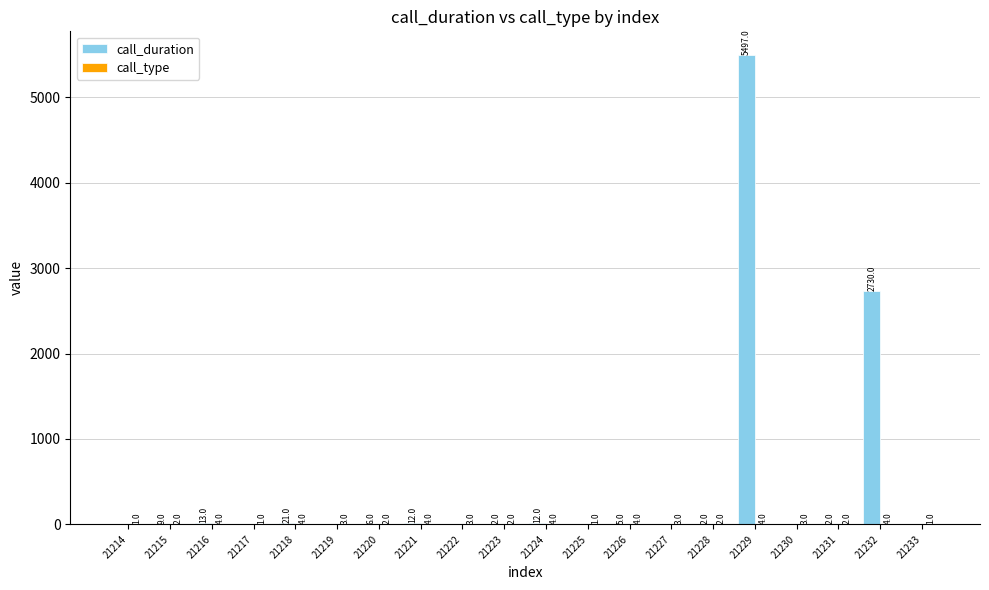

True or false: call_duration has a value of 0 at 21222.

True